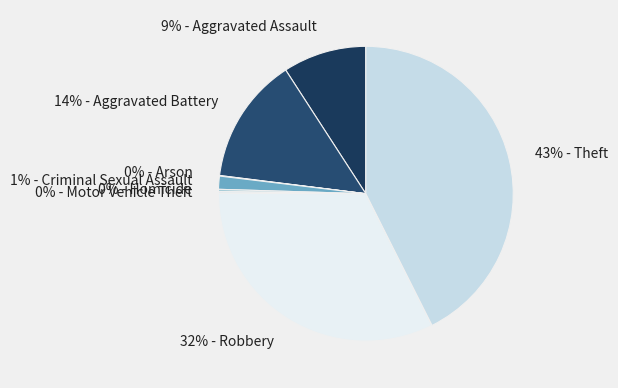

Is it true that 32% - Robbery is 25% of the pie?

False